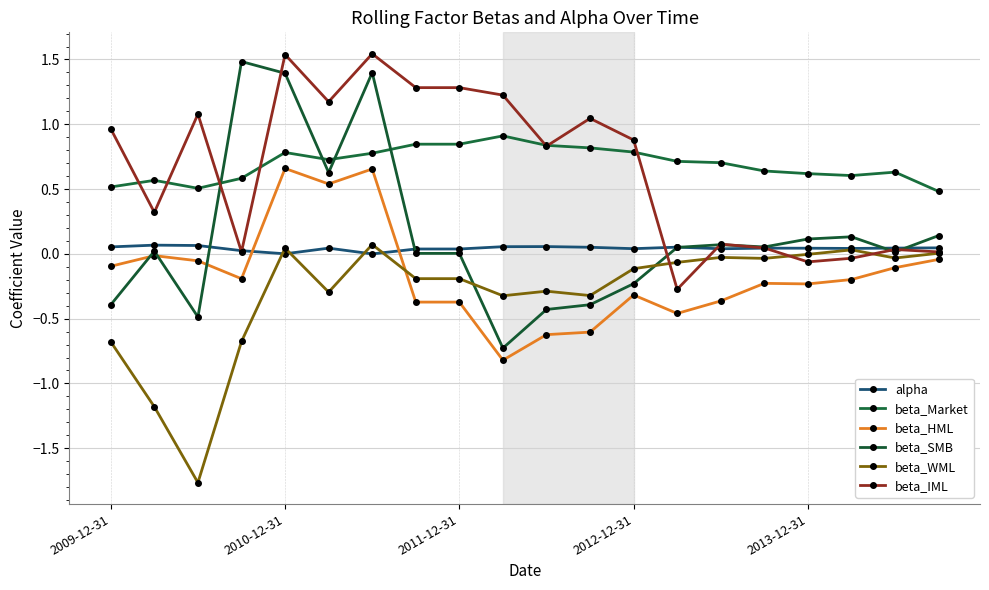

How many interior local peaks does the alpha series have?

5